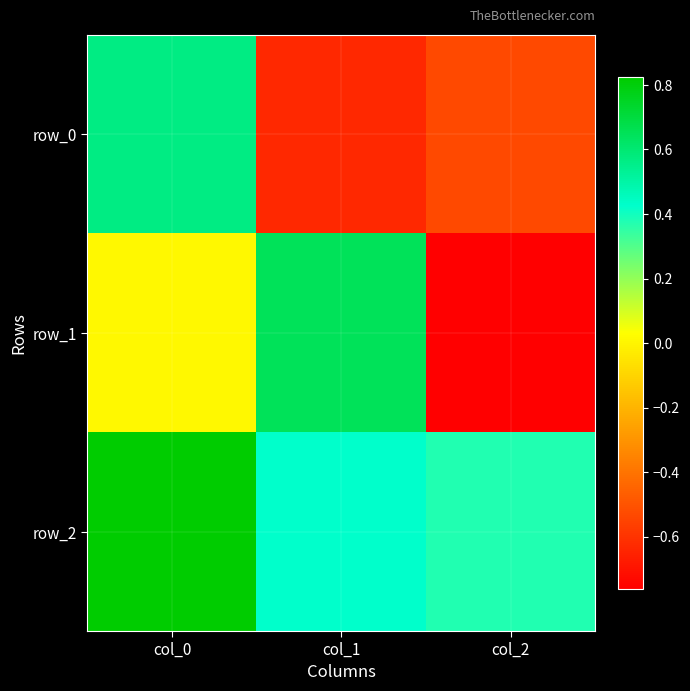

Which series has the largest total across all categories?

row_2